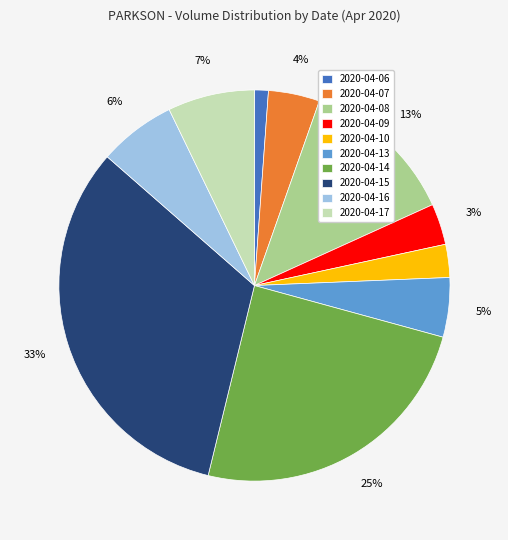

To the nearest percent, what is the average slice percentage?

10%